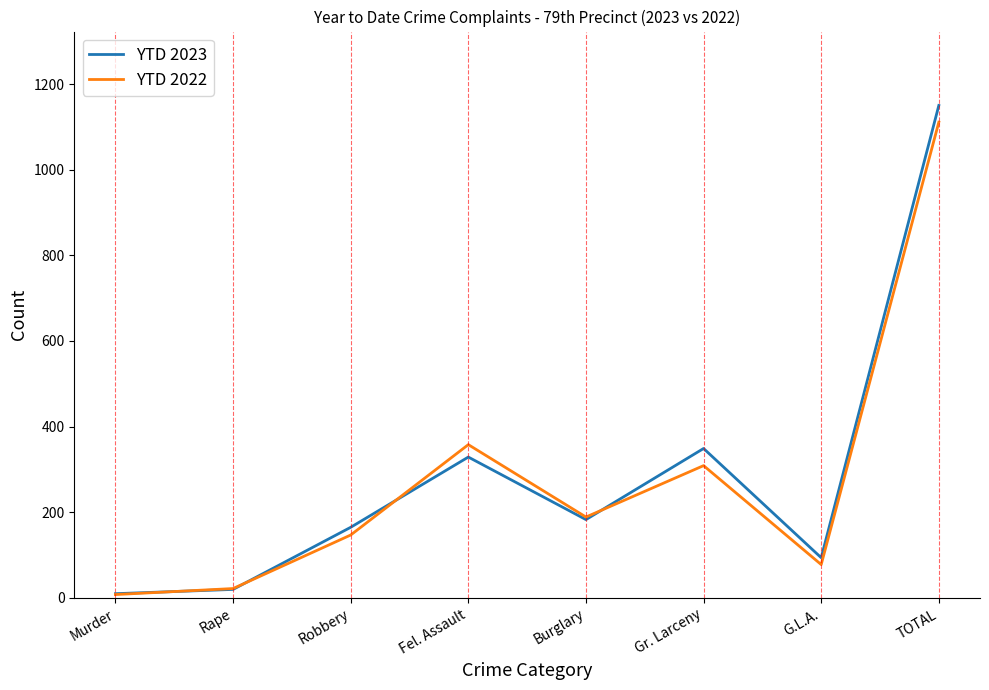

Which series has the largest range (max minus min)?

YTD 2023